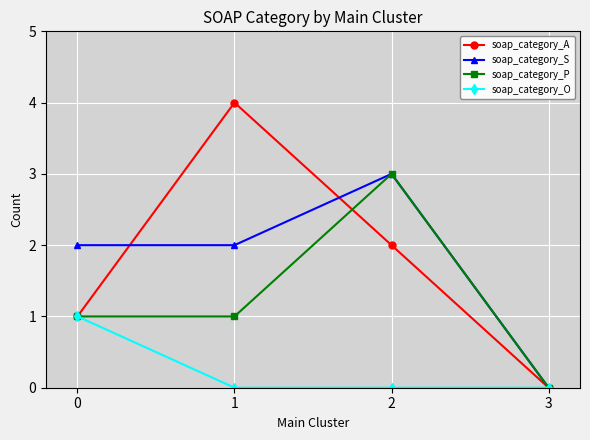

Rank the categories by soap_category_A value from highest to lowest.

1, 2, 0, 3